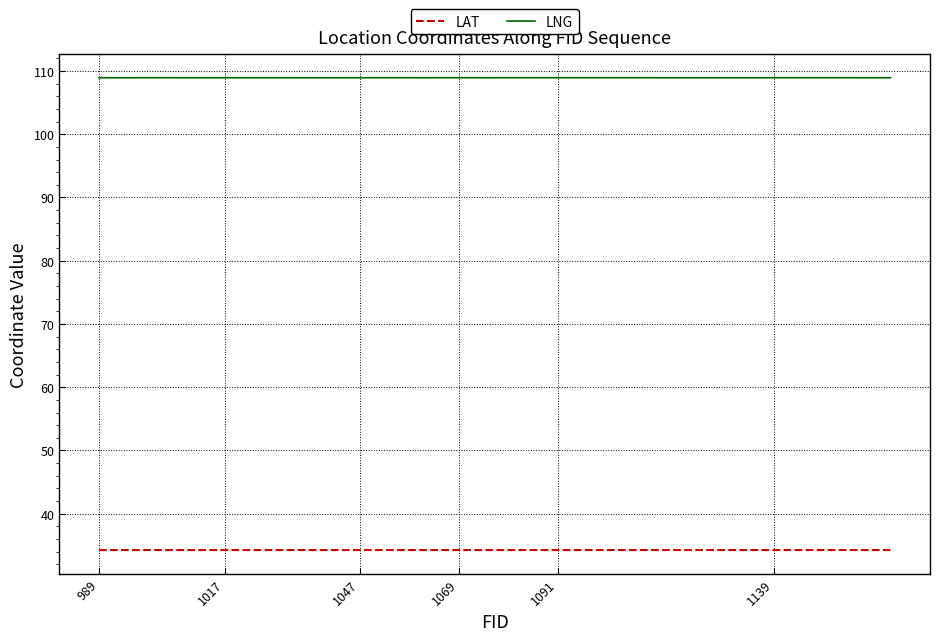

Rank the series by their maximum value, from lowest to highest.

LAT, LNG